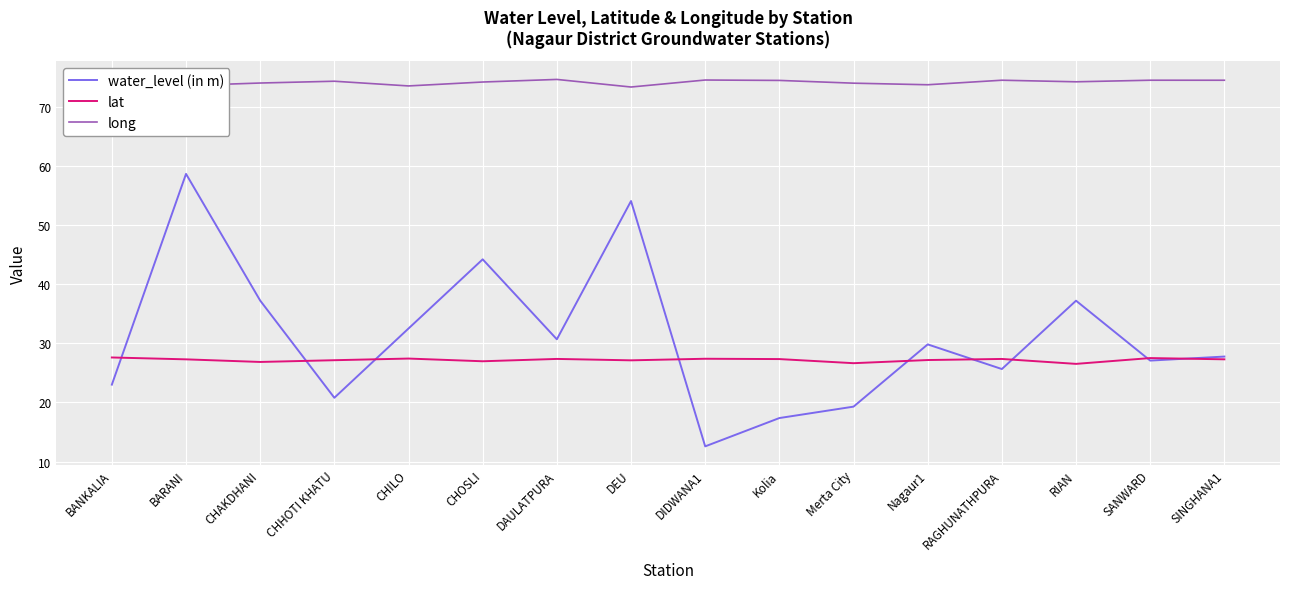

At which category does water_level (in m) reach its first local peak?

BARANI